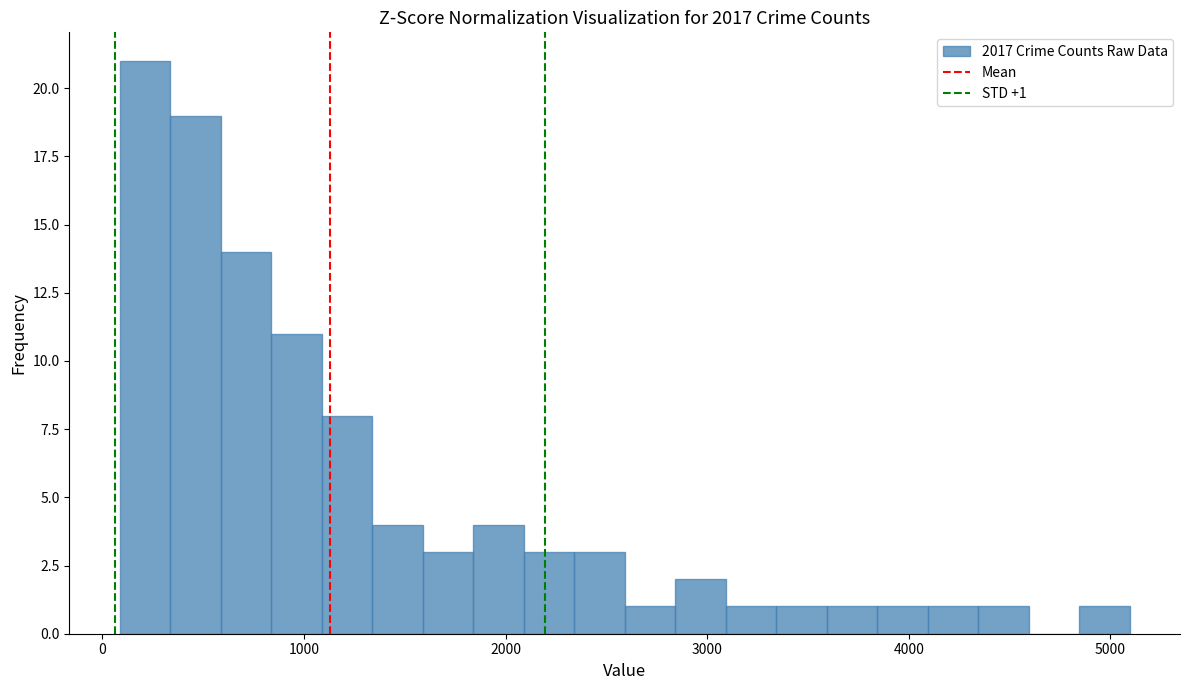

Around what value on the x-axis is the tallest bar? Give the approximate position of its centre, as read against the axis.

200